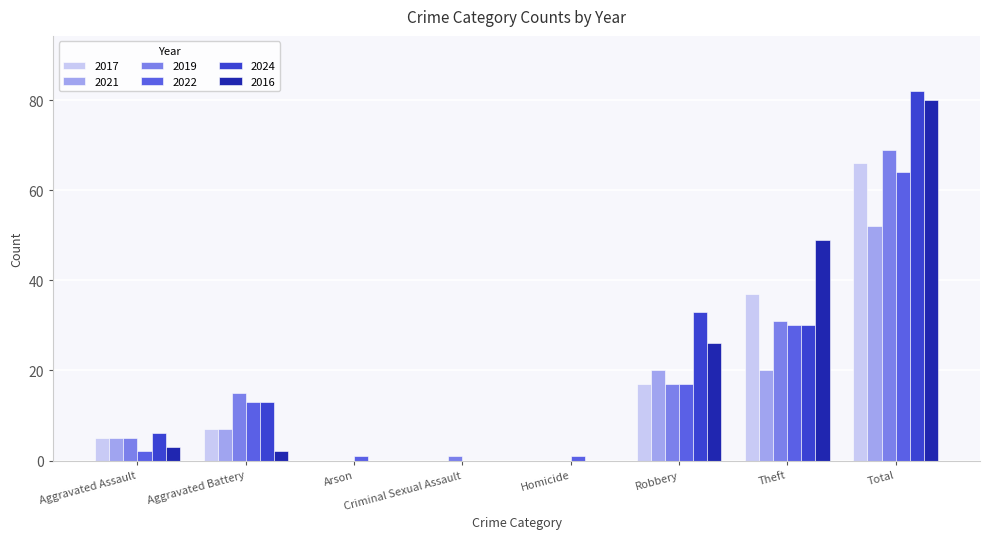

Is it true that 2017 equals 24 at Theft?

False